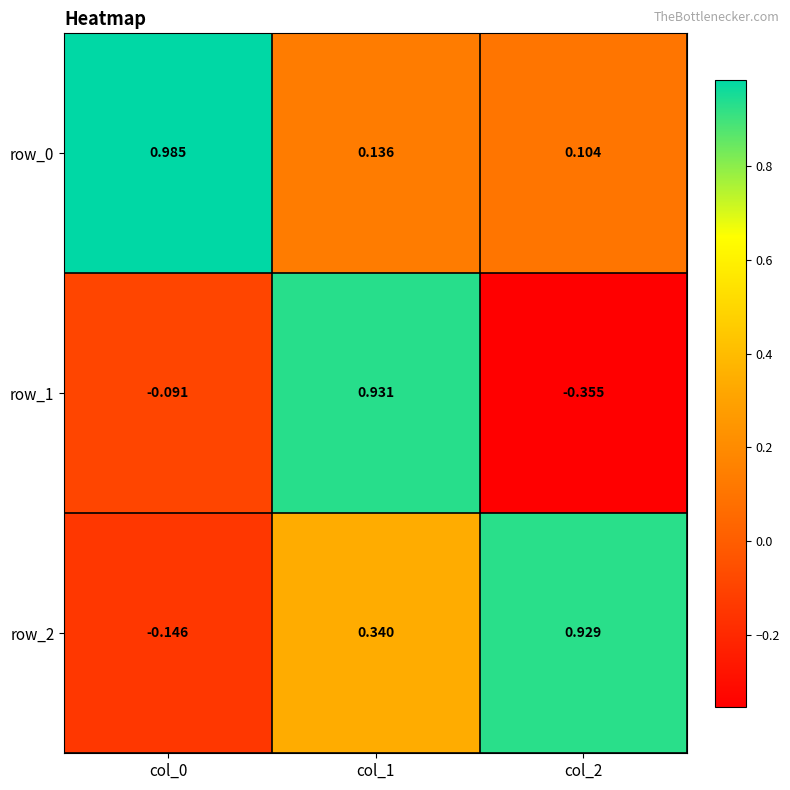

How many values in row_1 are below zero?

2